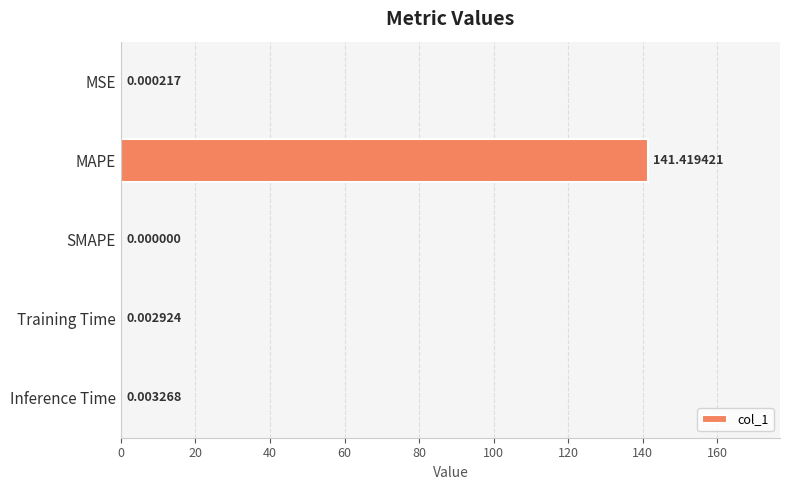

Which label corresponds to the largest value in the chart?

MAPE